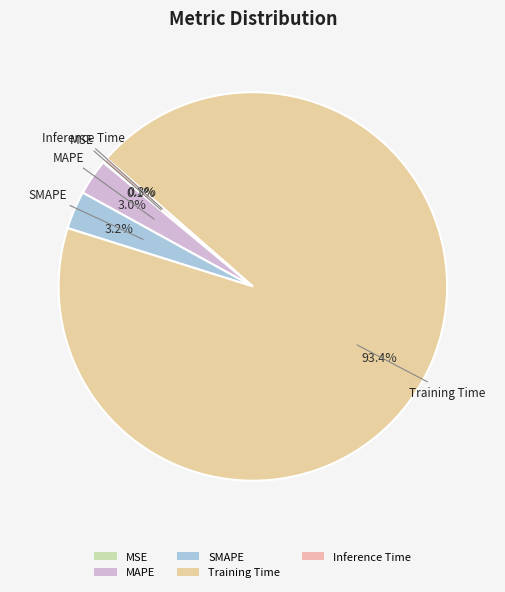

Which category has the biggest portion of the pie?

Training Time